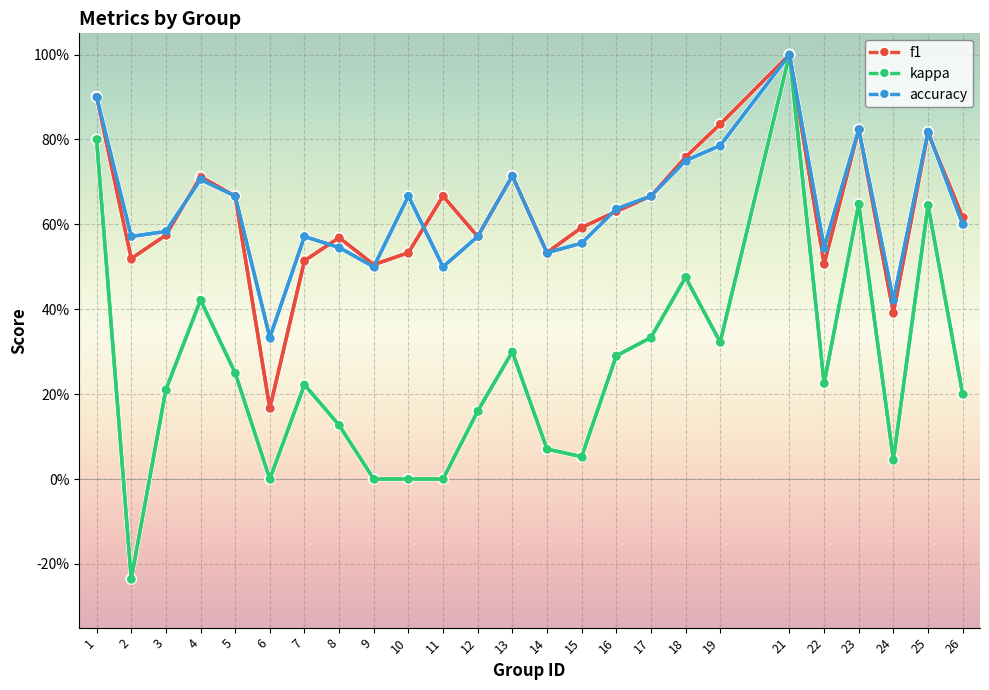

Is it true that f1 equals 0.4 at 19?

False